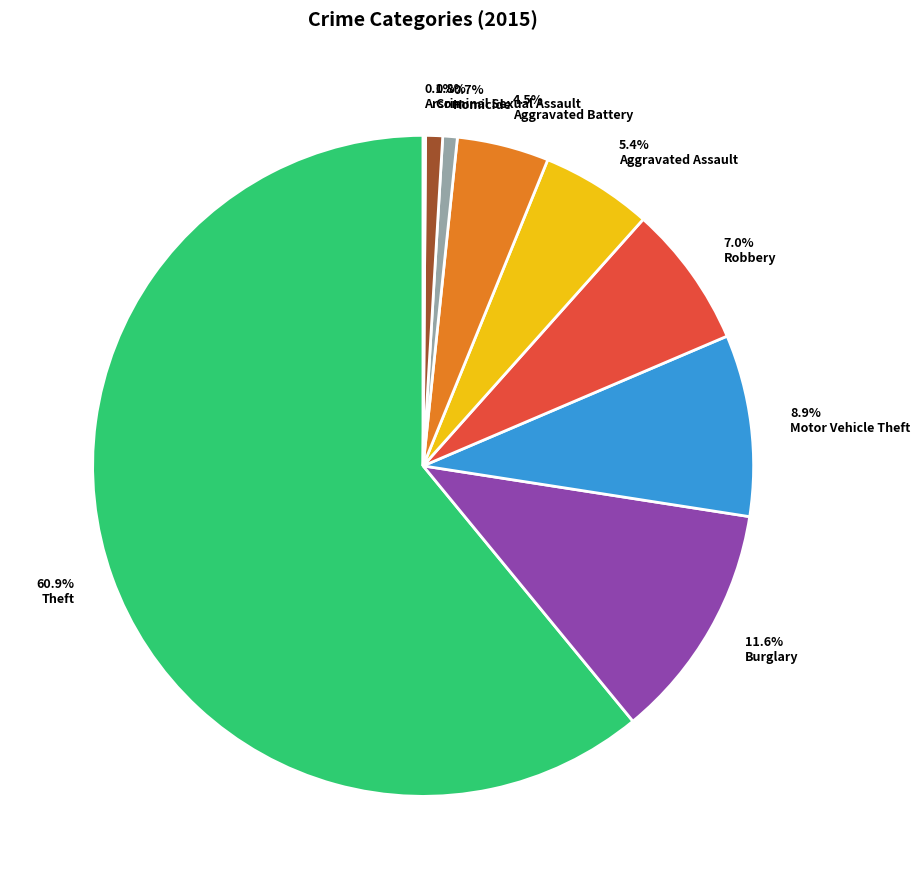

Which has a higher value, Criminal Sexual Assault or Motor Vehicle Theft?

Motor Vehicle Theft